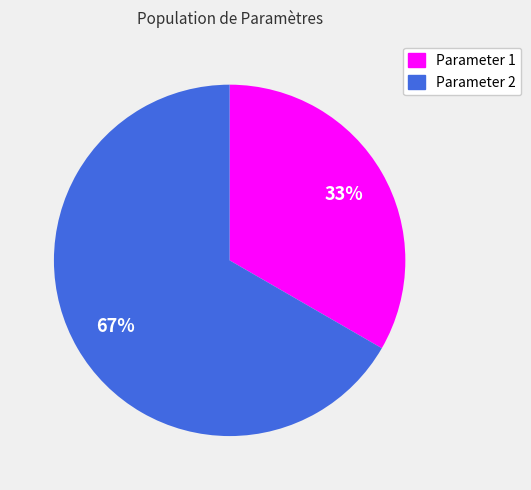

To the nearest percent, what is the average slice percentage?

50%